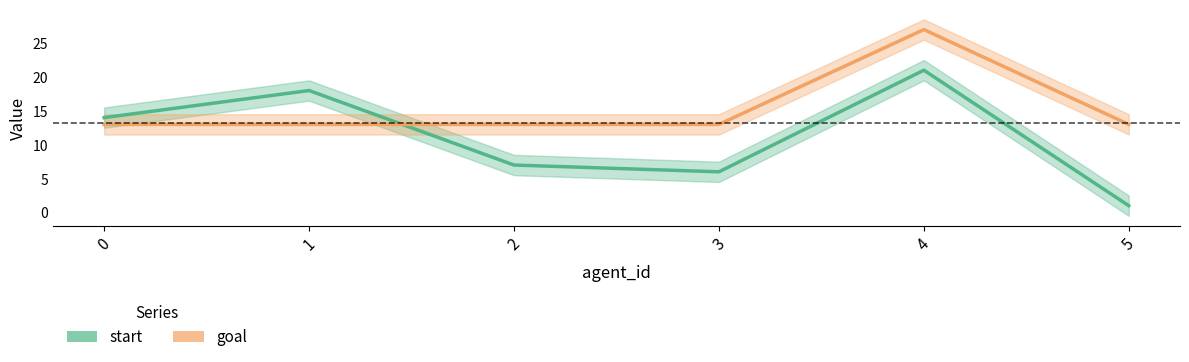

Which series has the largest total across all categories?

goal